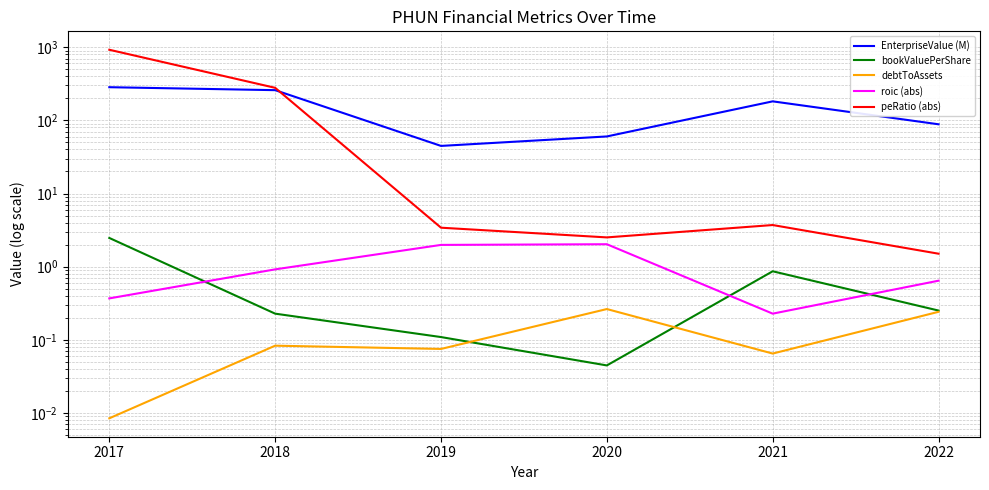

Is it true that peRatio (abs) equals 3.4 at 2019?

True